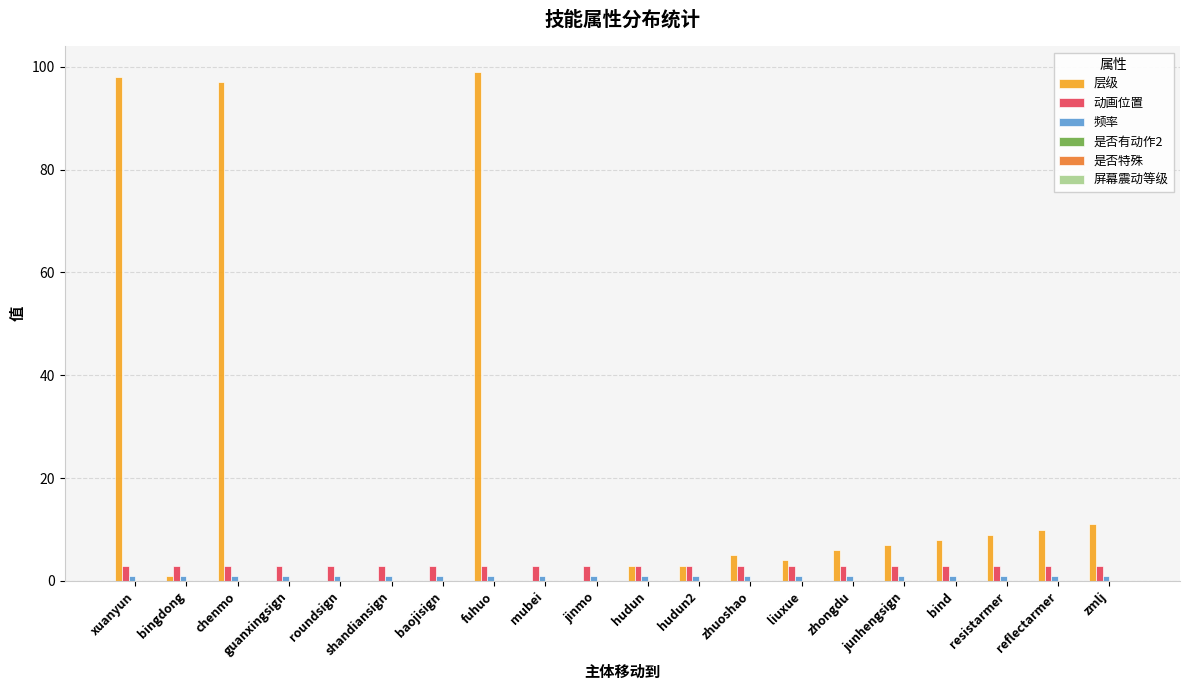

The value of 动画位置 at zmlj is 3. True or false?

True